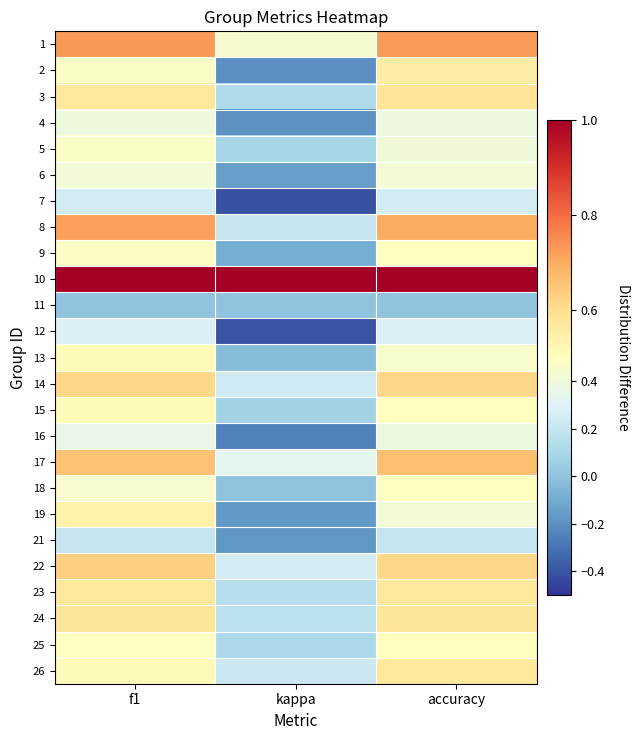

What is the maximum value shown in the chart?

1.0